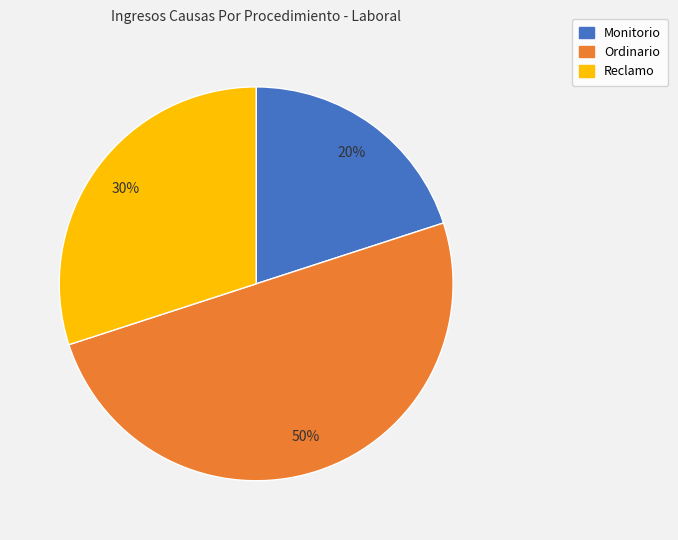

Is the sum of Ordinario and Reclamo greater than half?

Yes